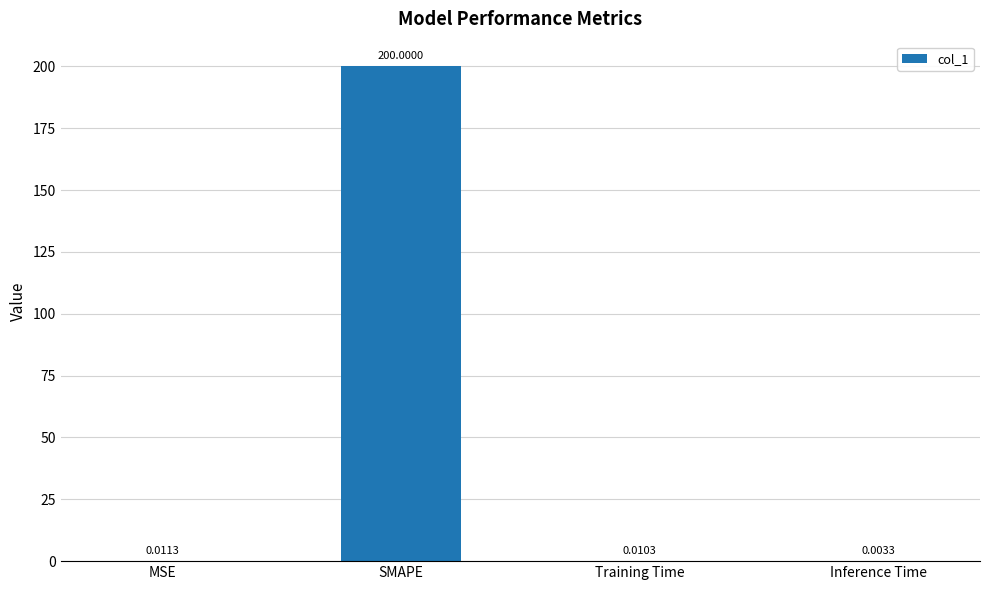

Are the bars horizontal?

No